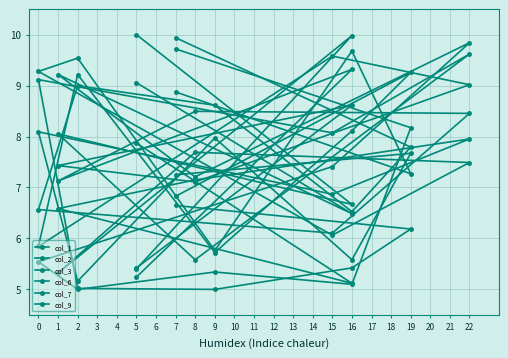

What is the difference between the highest and lowest values at 19?

3.1